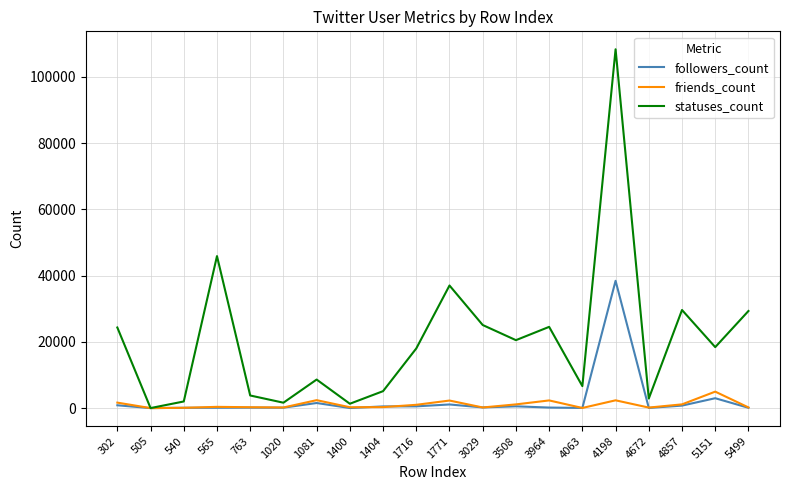

True or false: statuses_count has a value of 18406 at 5151.

True